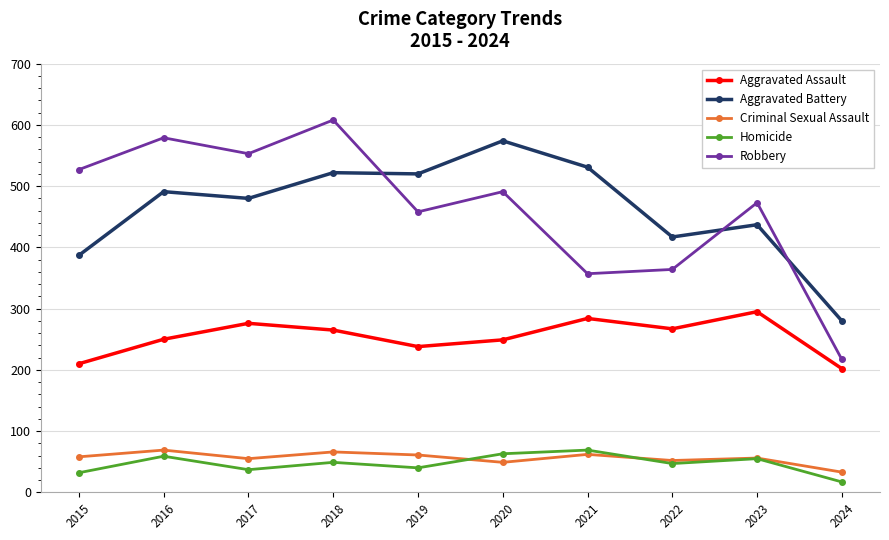

What is the difference between the Aggravated Battery values at 2018 and 2023?

85